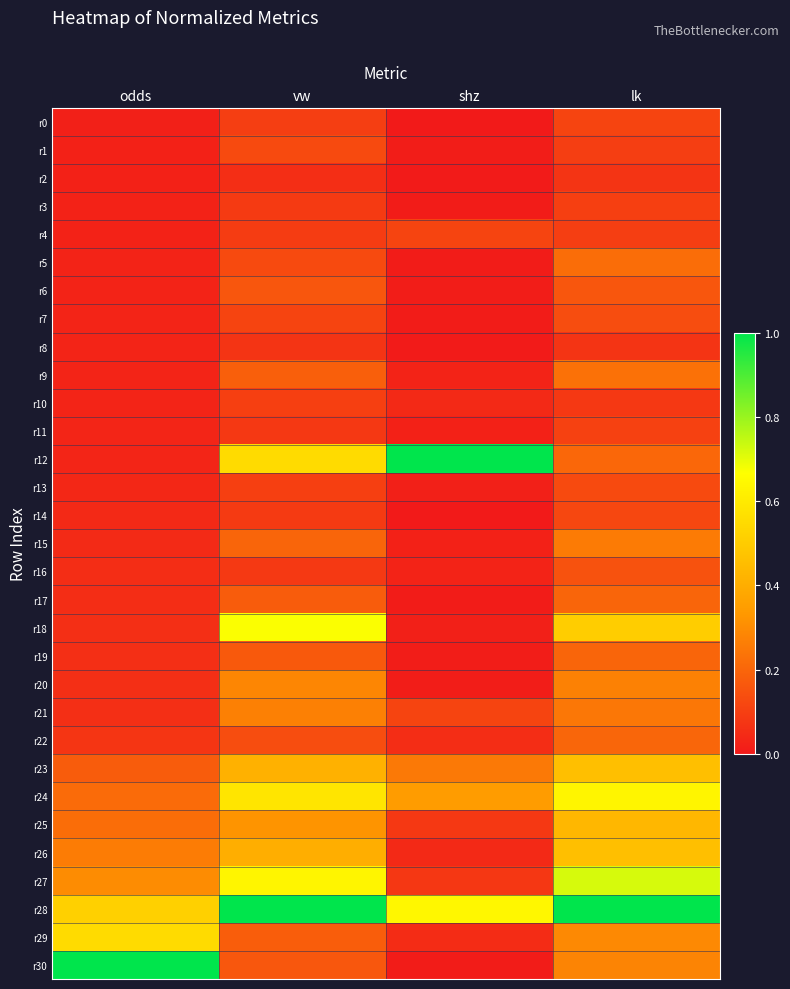

At how many categories does at least one series exceed 0?

4